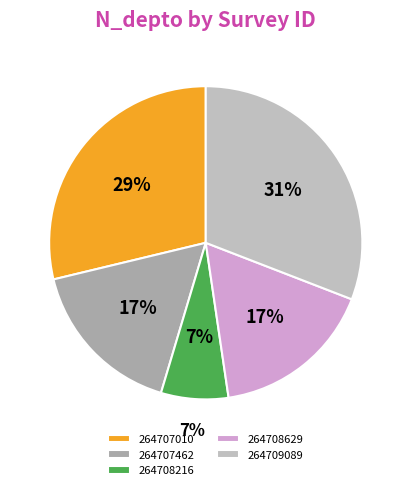

The 264707010 slice represents 29% of the pie. True or false?

True